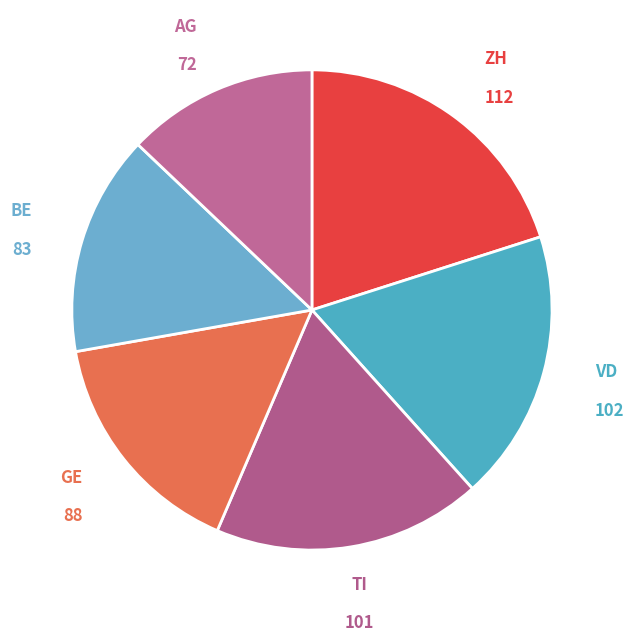

To the nearest percent, what is the average slice percentage?

17%